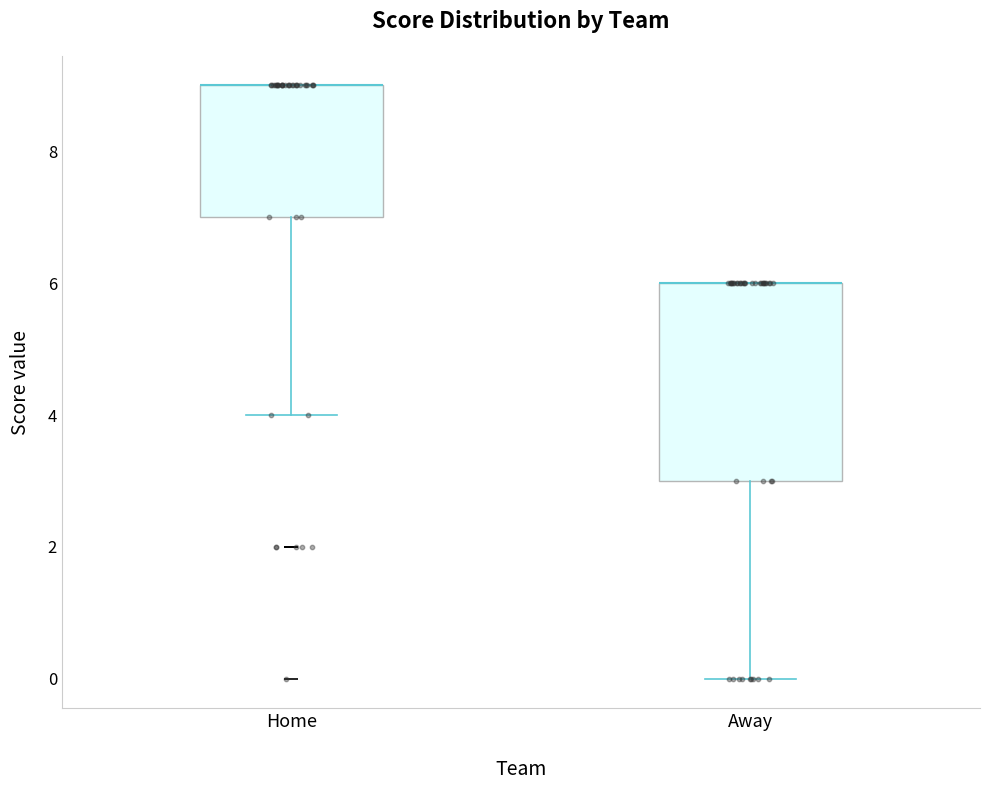

Comparing the boxes themselves (not the whiskers), which one is the tallest?

Away